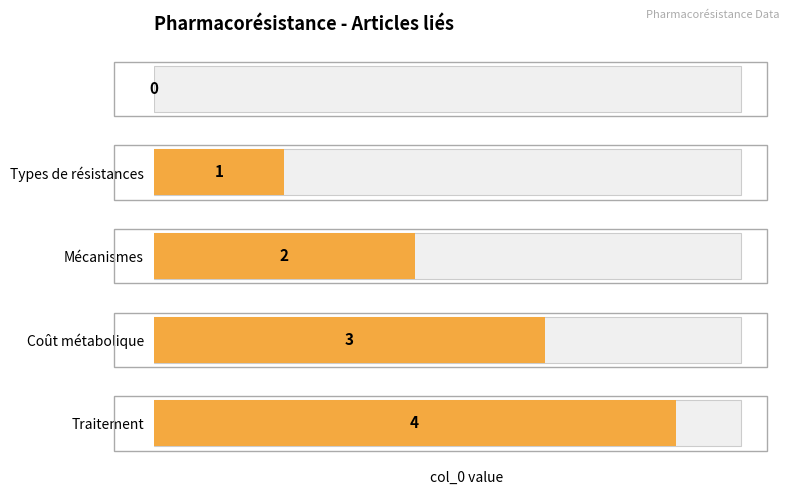

What is the value of the 2nd bar from the left?

1